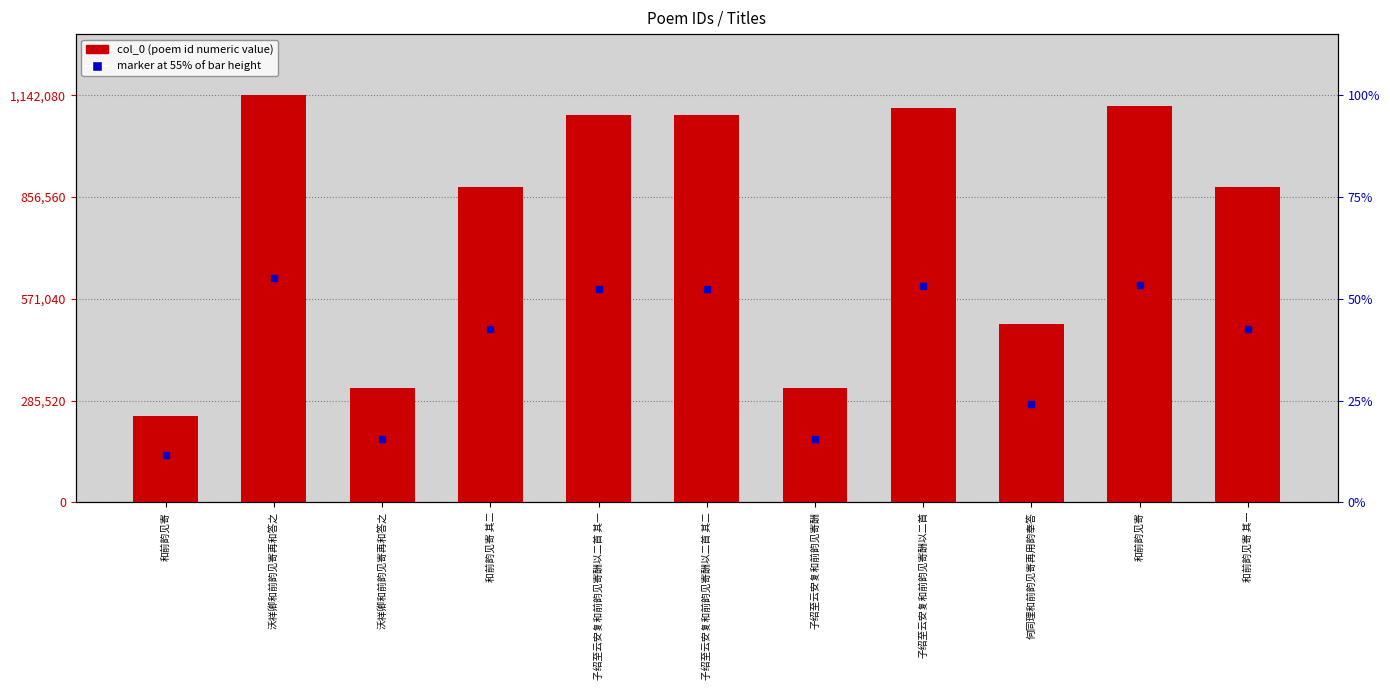

What is the value of the 6th bar from the left?

1085830